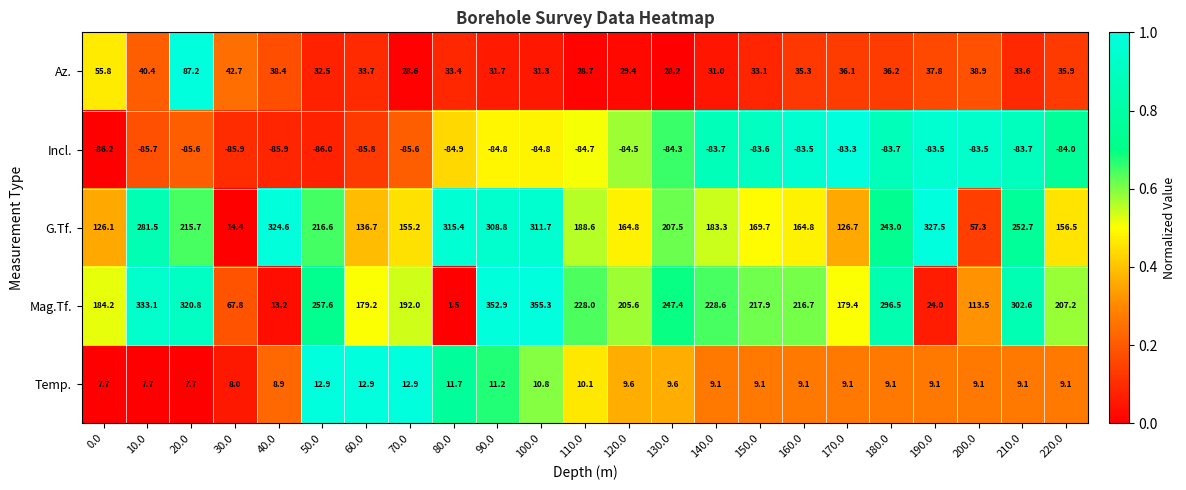

At how many categories does at least one series exceed 0?

23